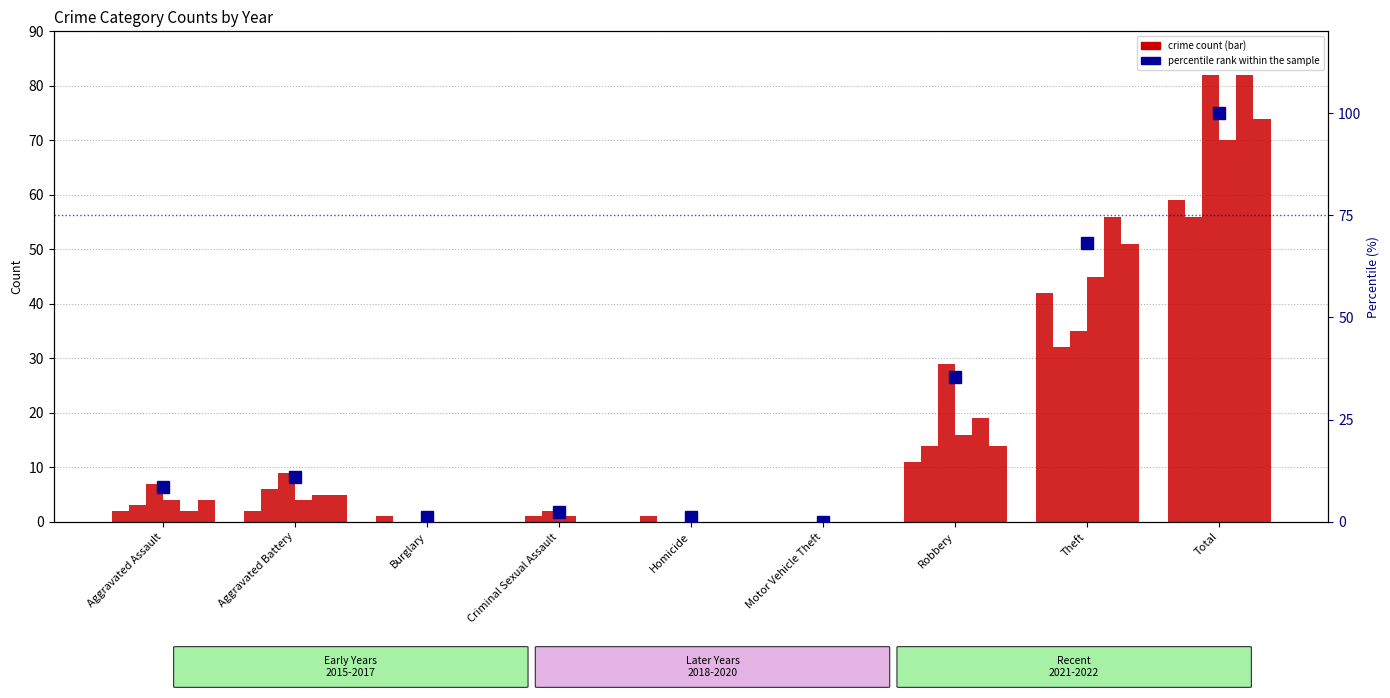

Rank the categories by value from highest to lowest.

Total, Theft, Robbery, Aggravated Battery, Aggravated Assault, Criminal Sexual Assault, Burglary, Homicide, Motor Vehicle Theft